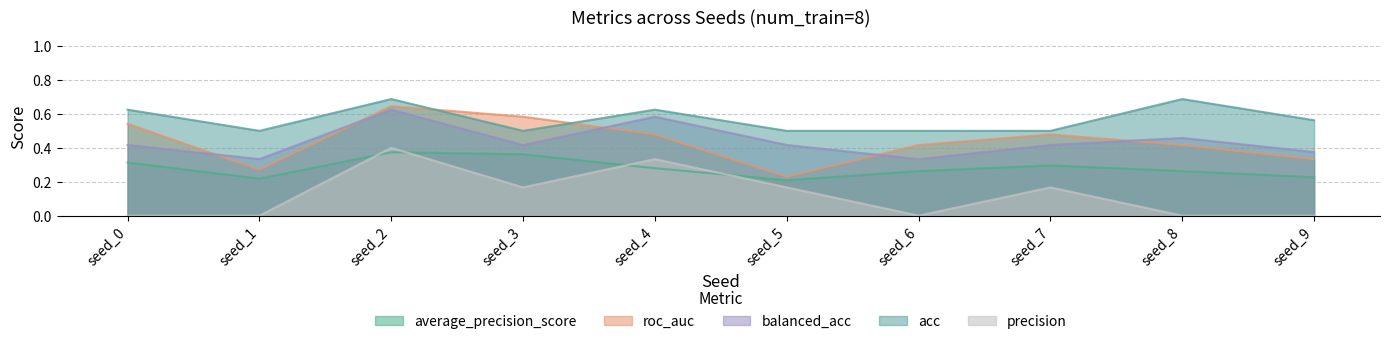

Between seed_2 and seed_1, which is larger?

seed_2